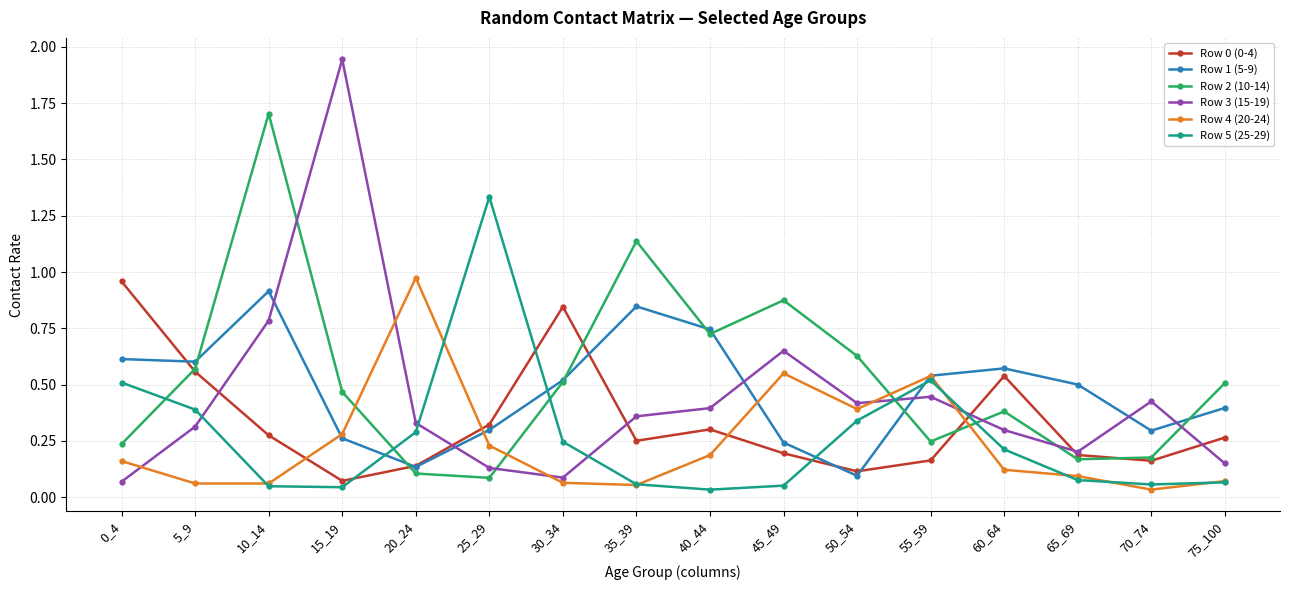

At which label is Row 2 (10-14) closest to 0?

25_29